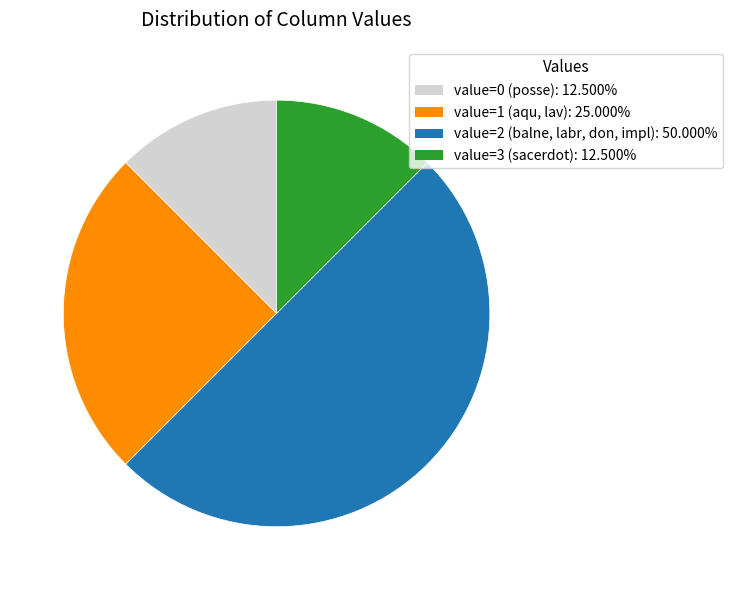

How many segments does this pie chart have?

4